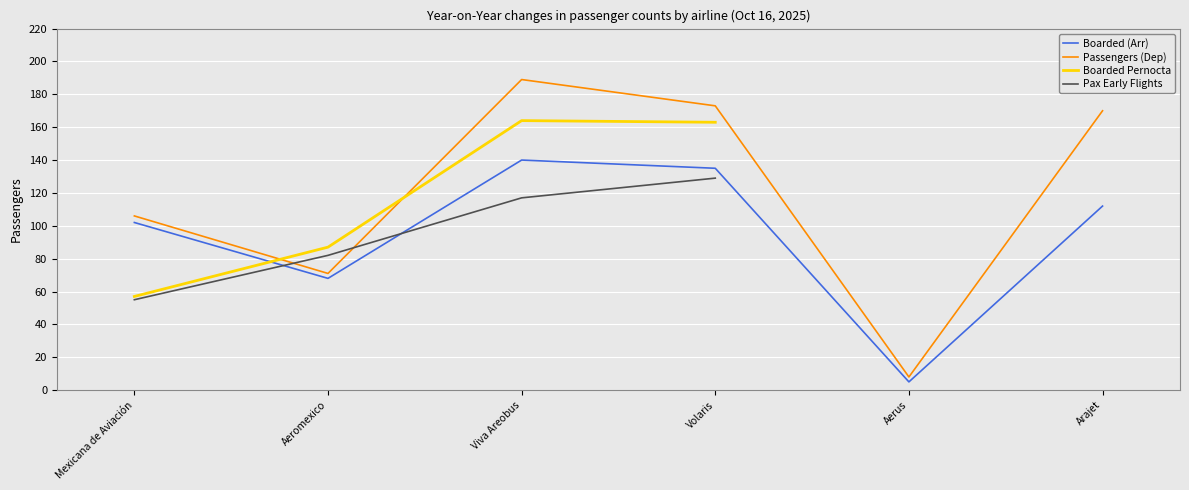

List the labels in order of Boarded (Arr) value, smallest first.

Aerus, Aeromexico, Mexicana de Aviación, Arajet, Volaris, Viva Areobus